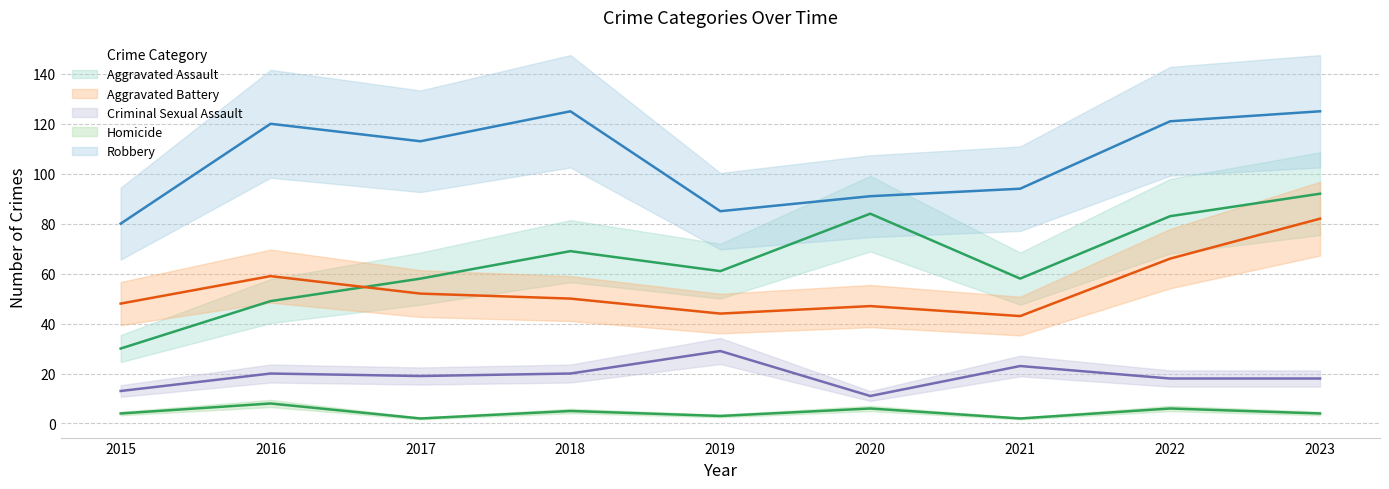

What is the greatest value displayed?

125